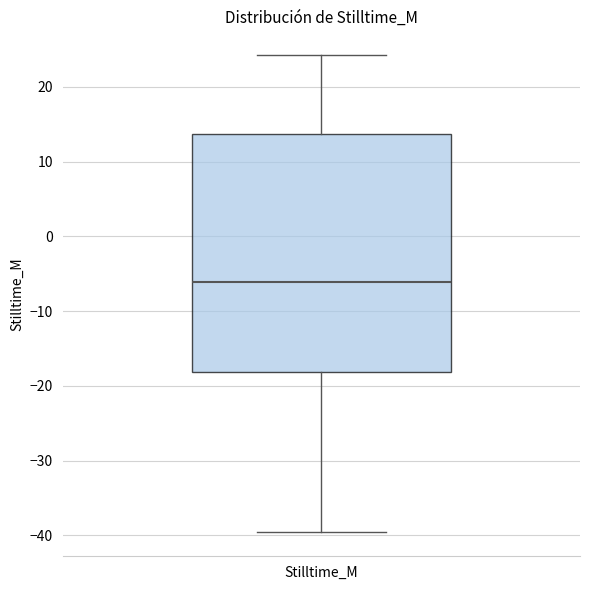

Transcribe this box plot: give where the median line is, the range the box spans, and where the two whiskers end, as read against the y-axis. The values are not printed on the chart, so give them approximately, as read against the axis.

median -6, box -18 to 14, whiskers -40 to 24